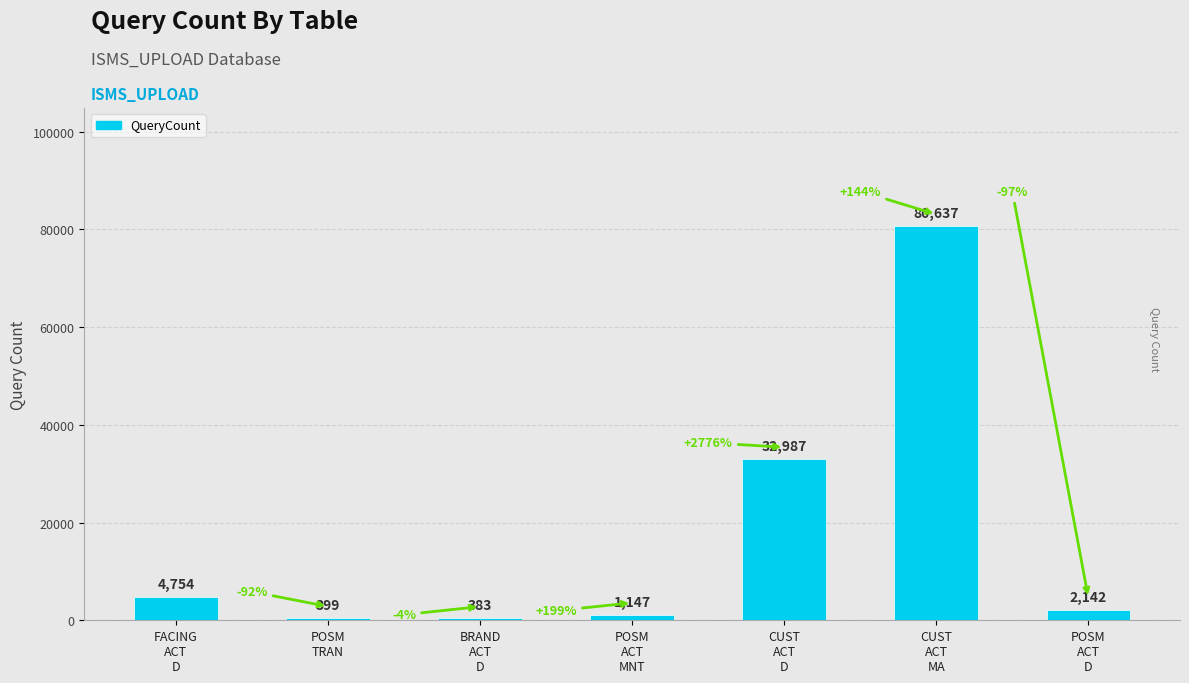

At which category does the chart reach its minimum across all series?

BRAND
ACT
D